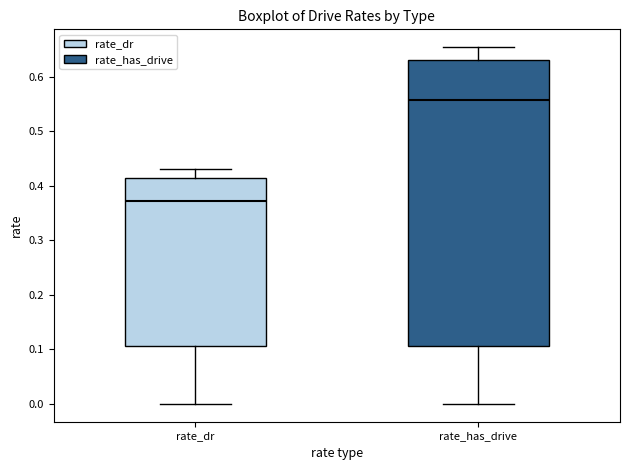

Which box's median line is the lowest?

rate_dr